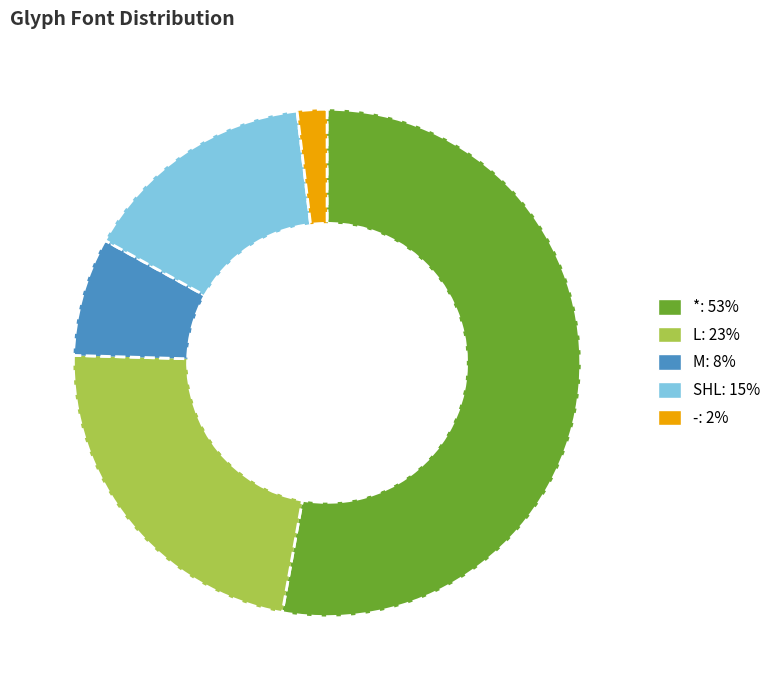

Count the number of slices in the pie.

5